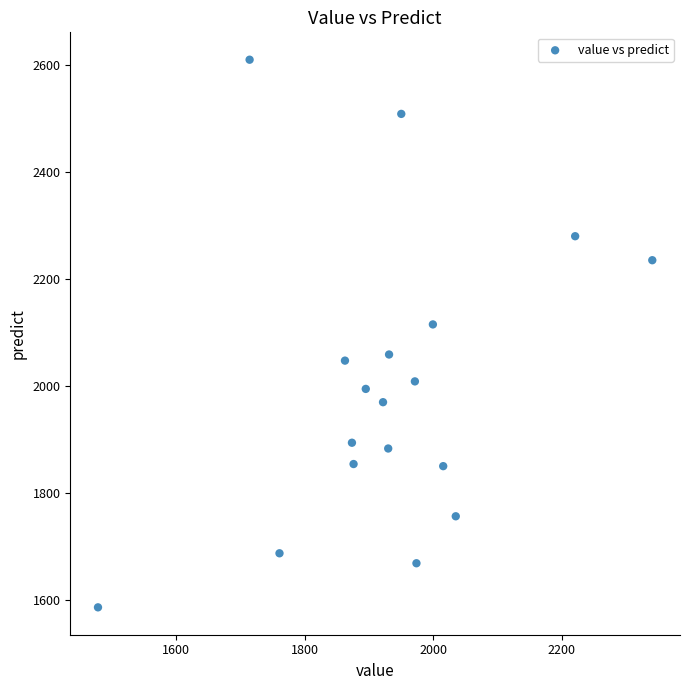

What Y value in the scatter plot is closest to 2098?

2115.0